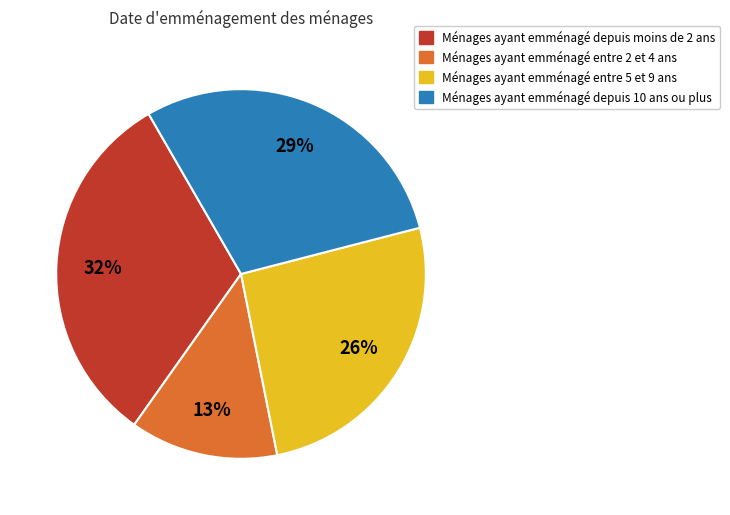

Is there a majority slice in this chart?

No